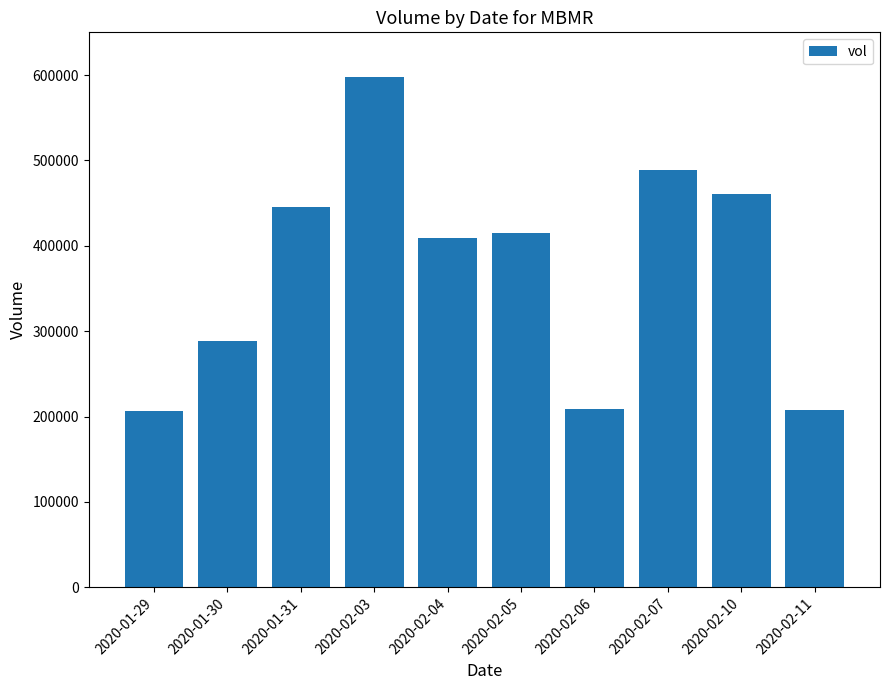

What is the difference between the values at 2020-02-11 and 2020-02-06?

1600